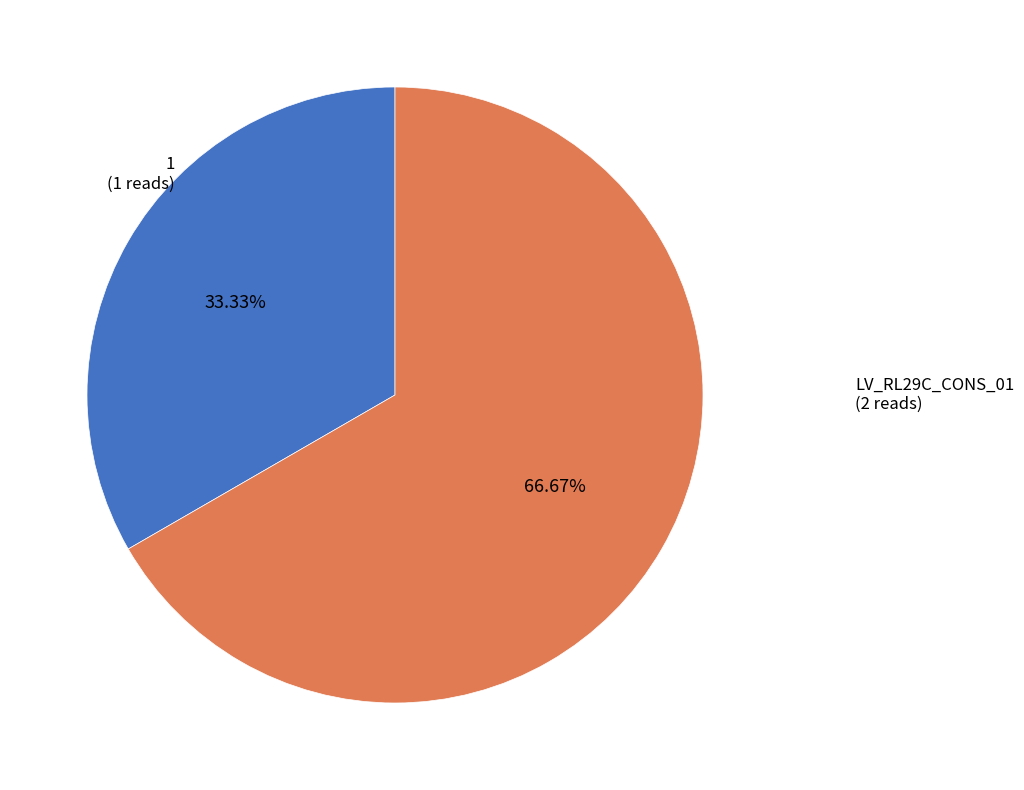

Rank the categories by value from highest to lowest.

LV_RL29C_CONS_01, 1